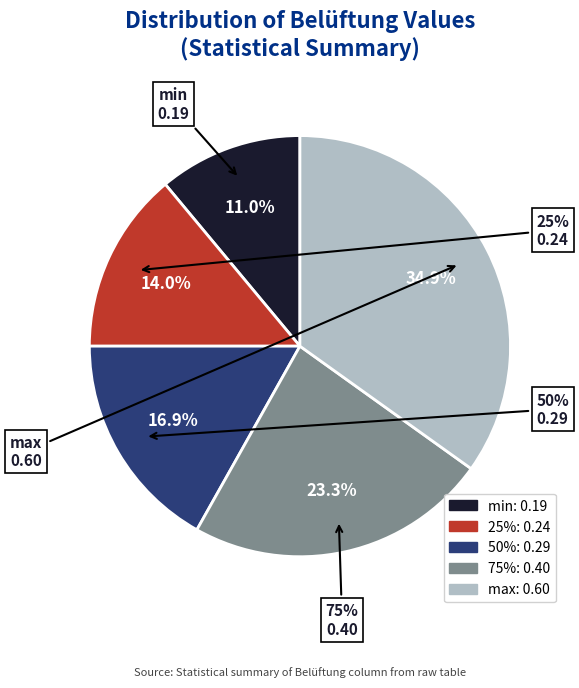

To the nearest percent, what portion does max represent?

35%